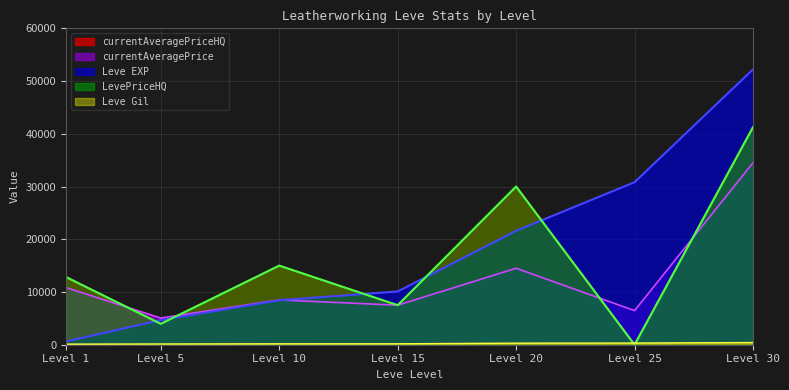

Rank the categories by currentAveragePriceHQ value from highest to lowest.

Level 30, Level 20, Level 10, Level 1, Level 15, Level 5, Level 25